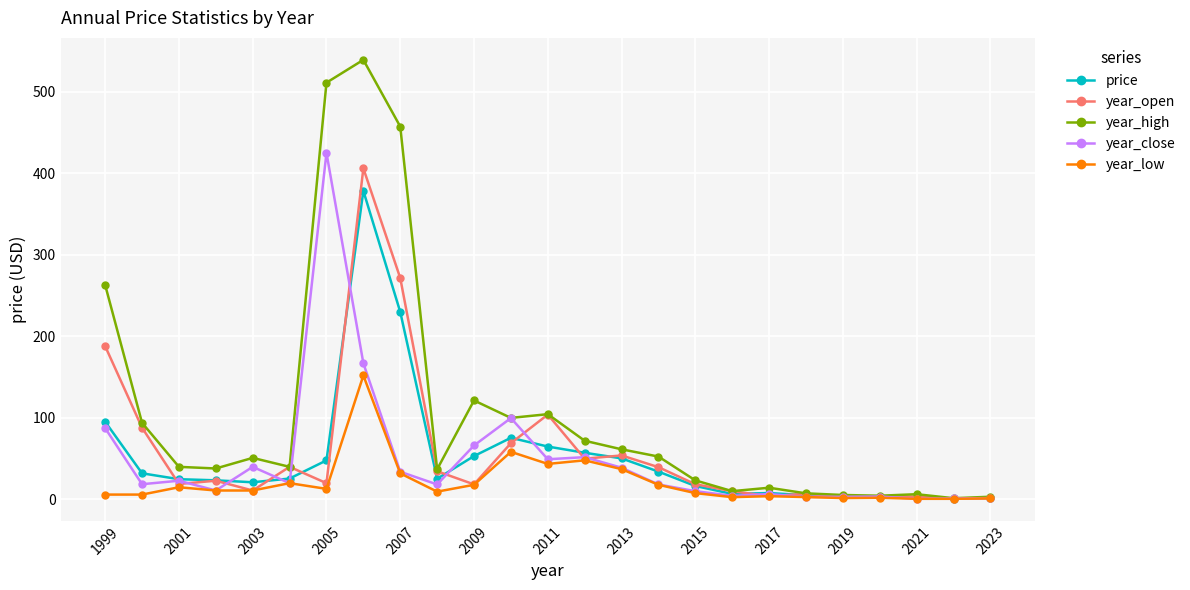

True or false: price has more than 0 interior local peaks.

True